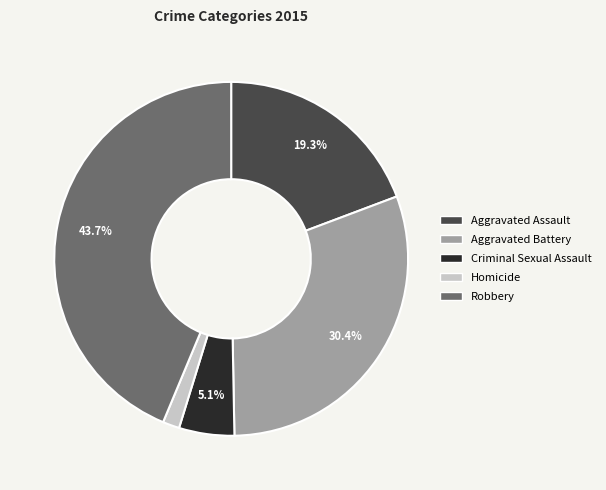

To the nearest percent, what is the combined percentage of Aggravated Battery and Robbery?

74%